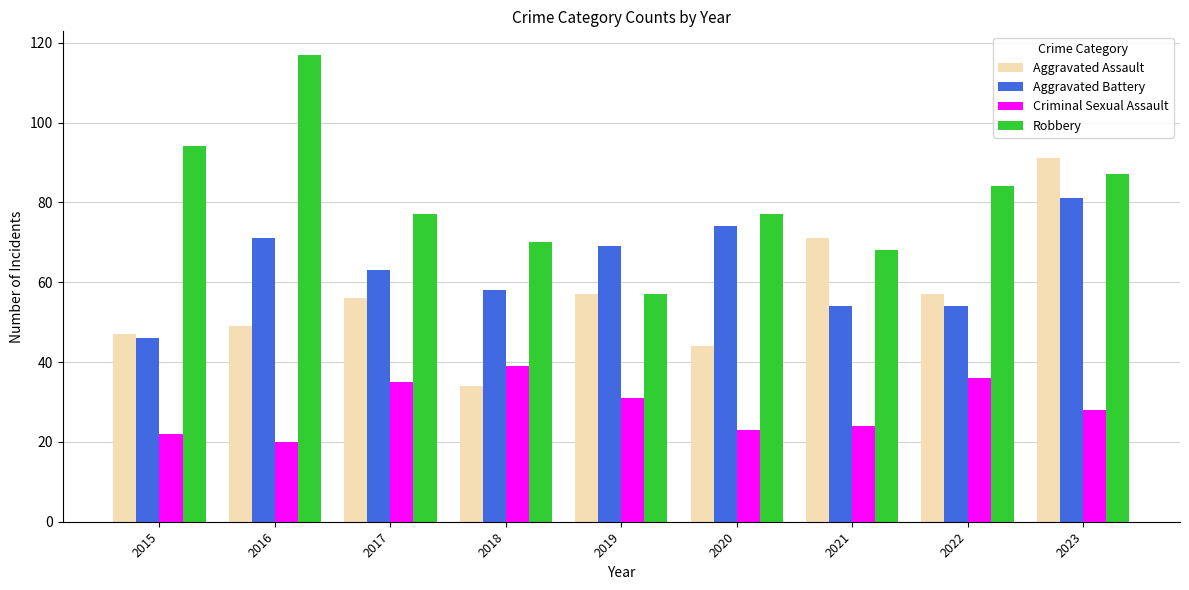

What value does the Robbery series have at 2017, to the nearest 10?

80